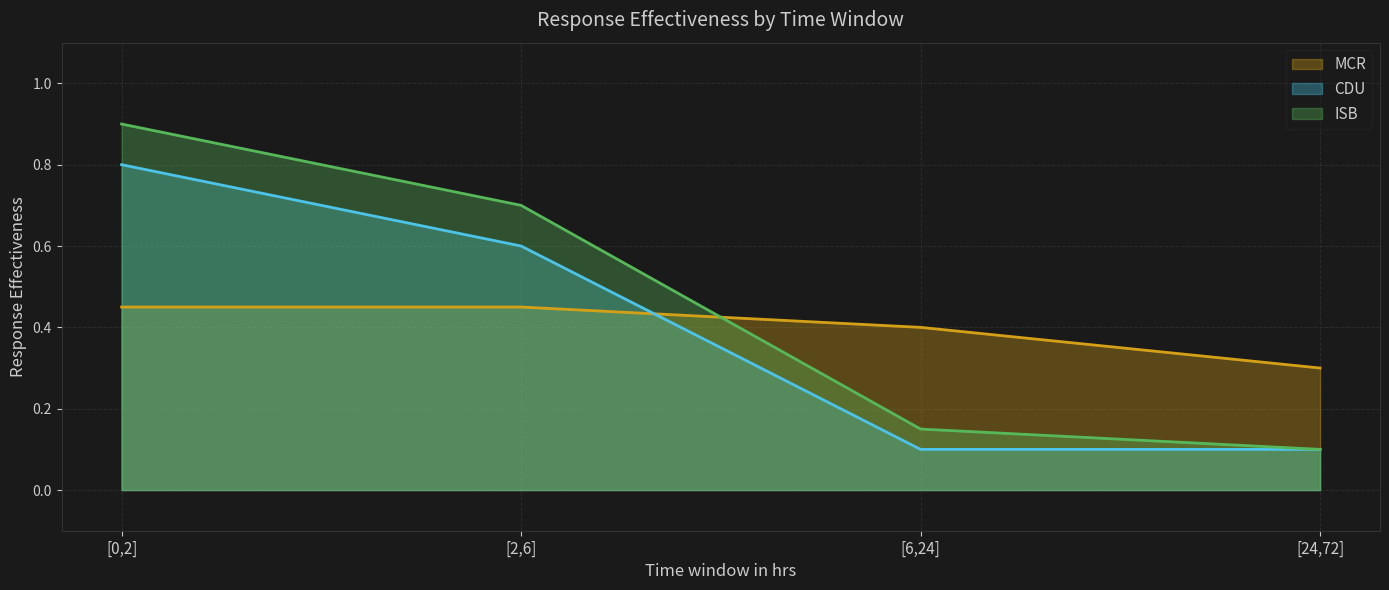

Reading left to right, transcribe all the data shown in this chart.

MCR: [0,2]=0.5	[2,6]=0.5	[6,24]=0.4	[24,72]=0.3
CDU: [0,2]=0.8	[2,6]=0.6	[6,24]=0.1	[24,72]=0.1
ISB: [0,2]=0.9	[2,6]=0.7	[6,24]=0.1	[24,72]=0.1